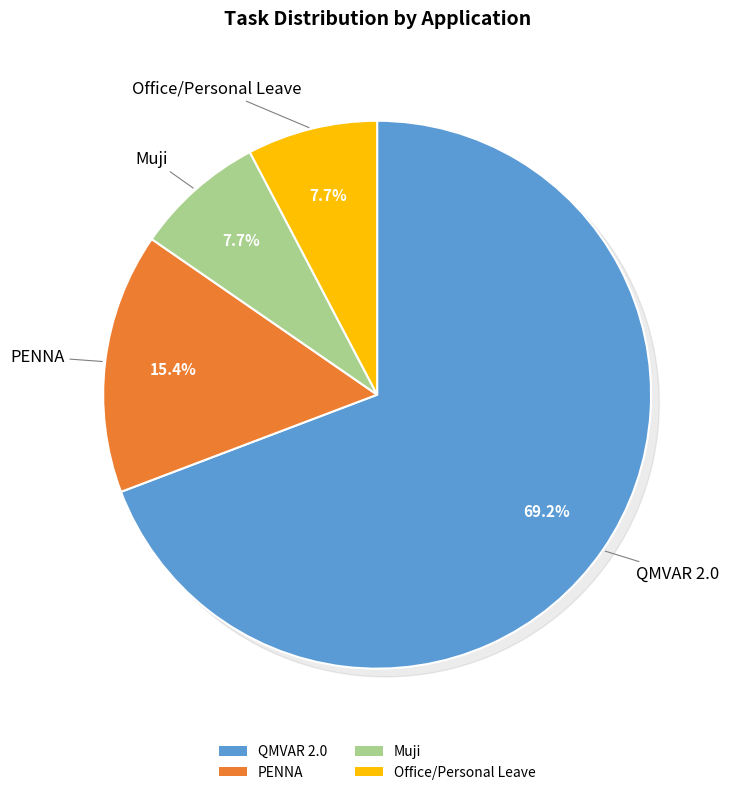

Which category has the smallest portion of the pie?

Muji